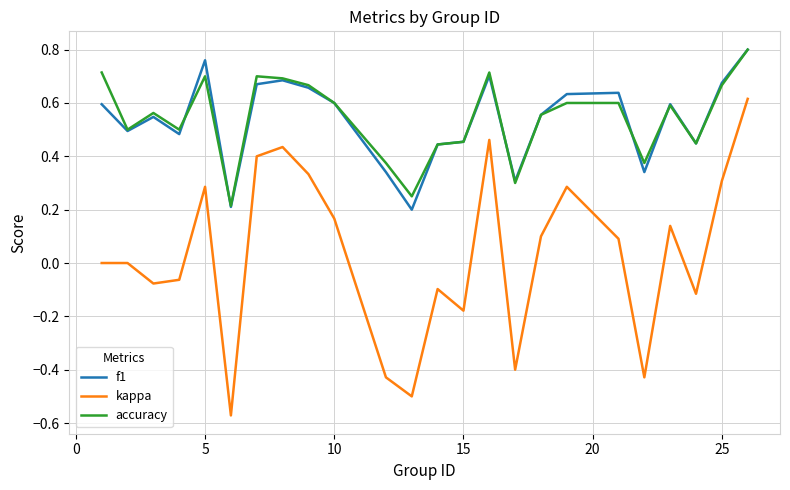

How many lines are shown in the chart?

3